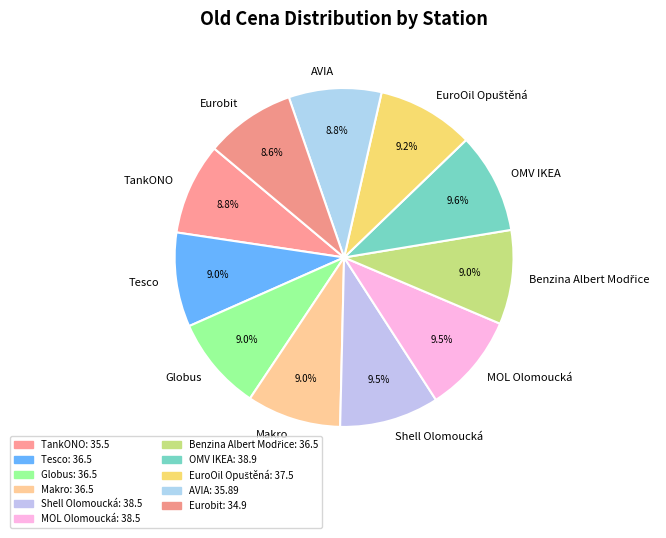

To the nearest percent, what is the difference between the largest and smallest slice percentages?

1%